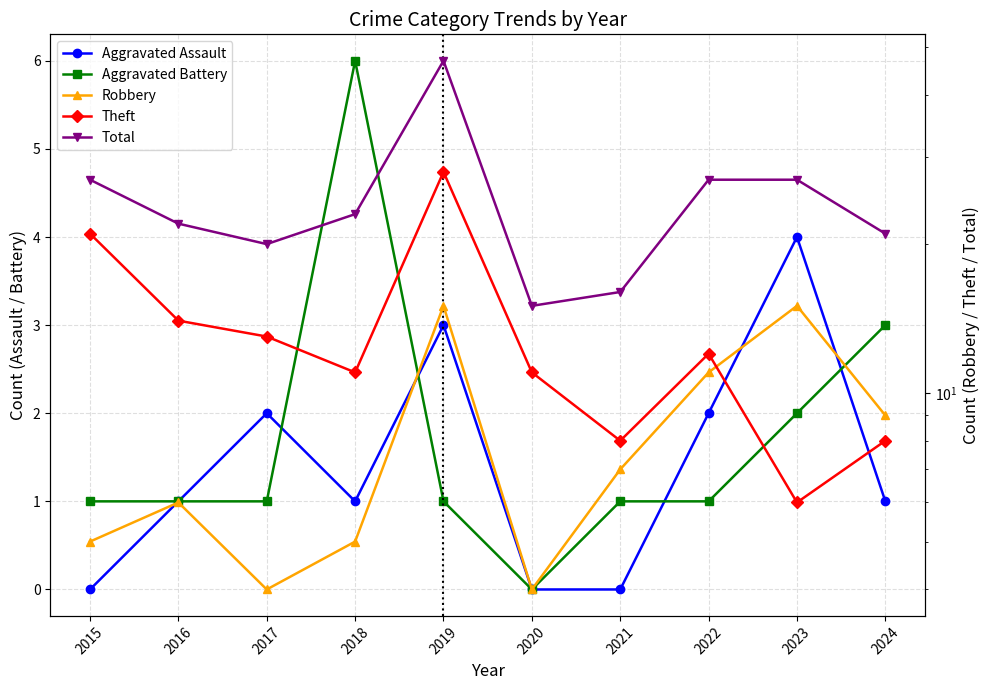

True or false: Total has more than 0 points higher than both neighbors.

True